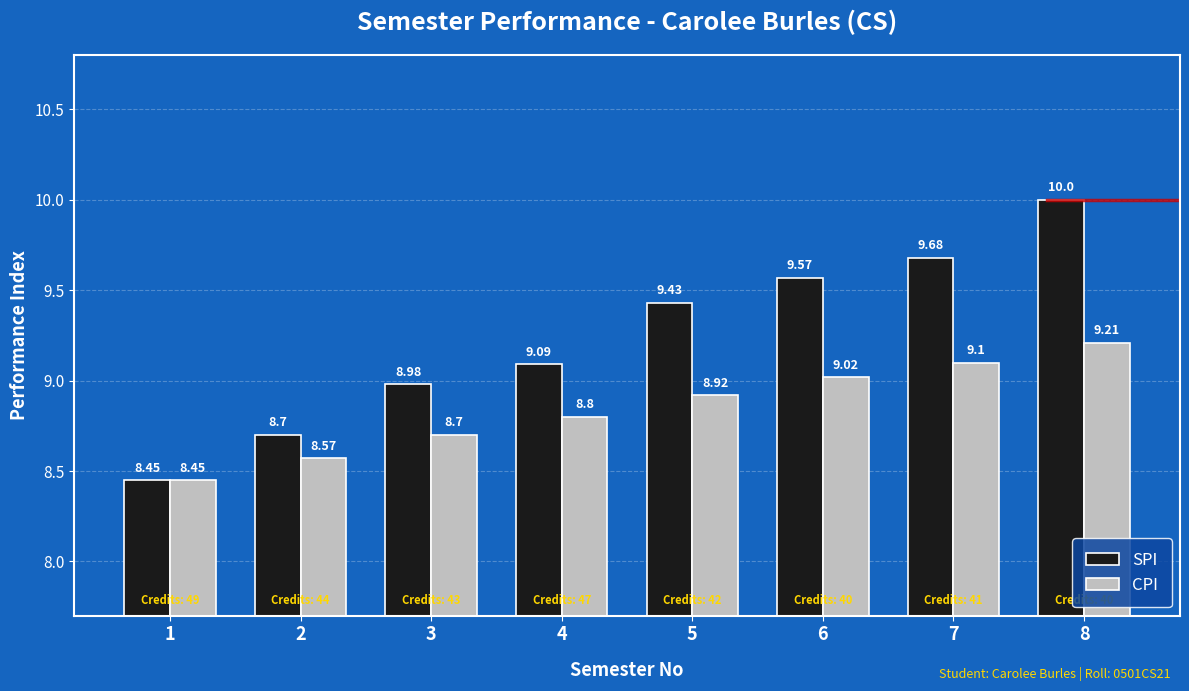

Does the chart contain any negative values?

No